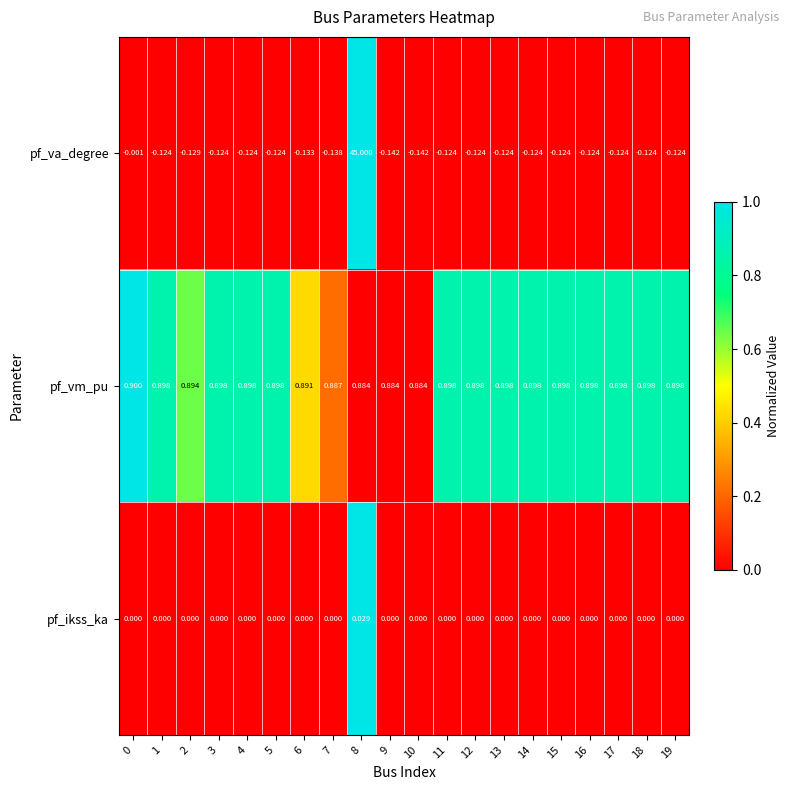

What is the total value across all series at 7?

0.7